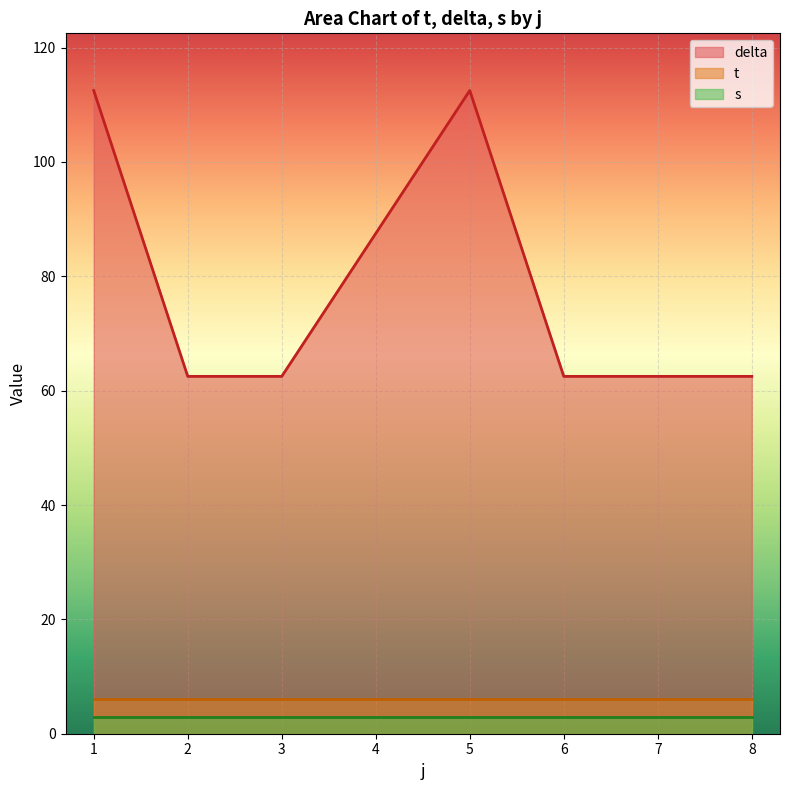

What is the difference between the t values at 8 and 4?

0.0